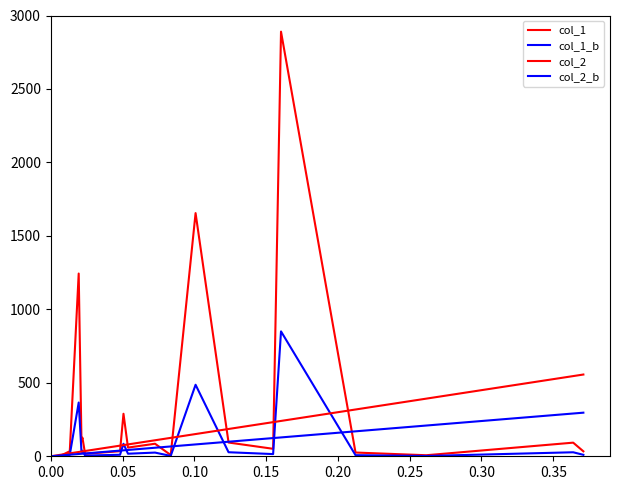

How many lines are shown in the chart?

4